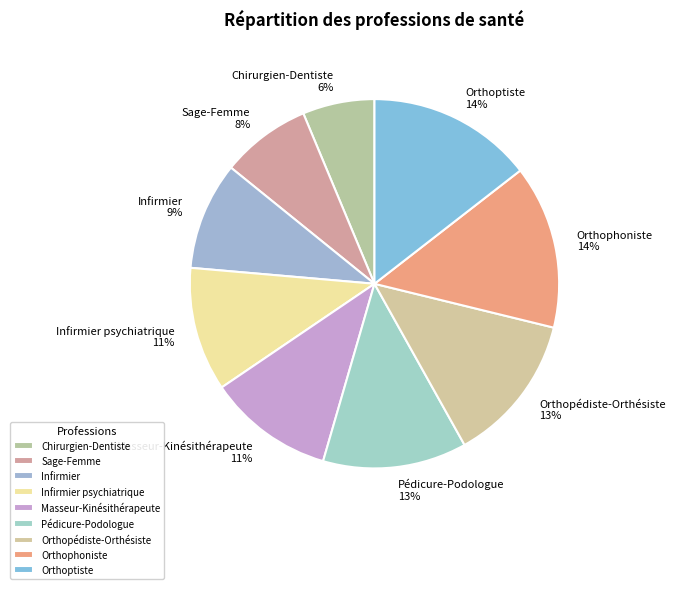

Does any single category account for the majority?

No